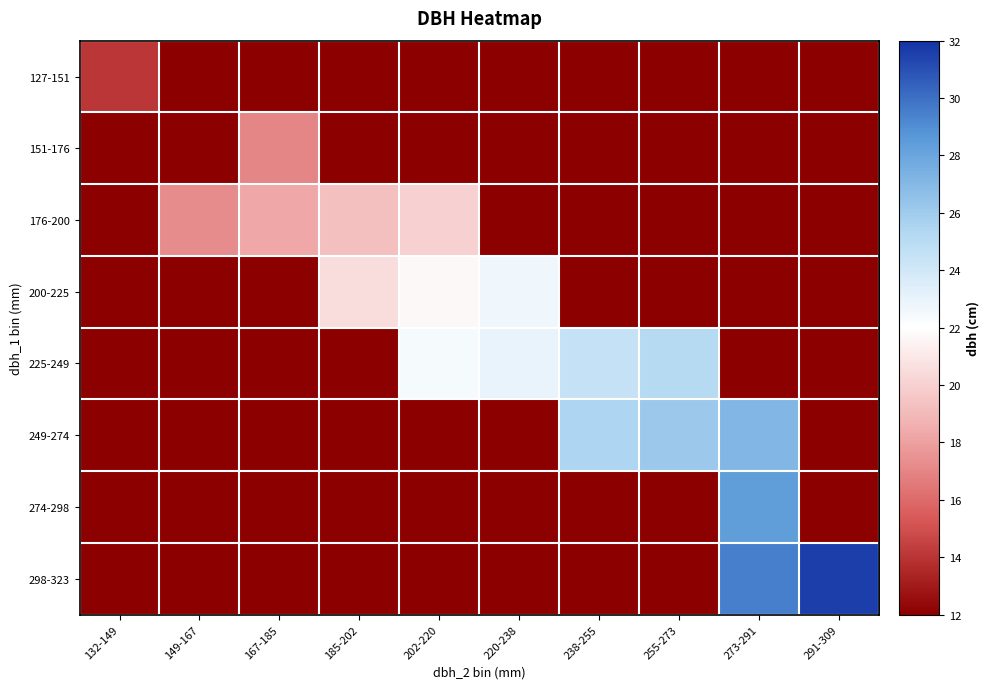

At which category is the sum across all series the highest?

273-291